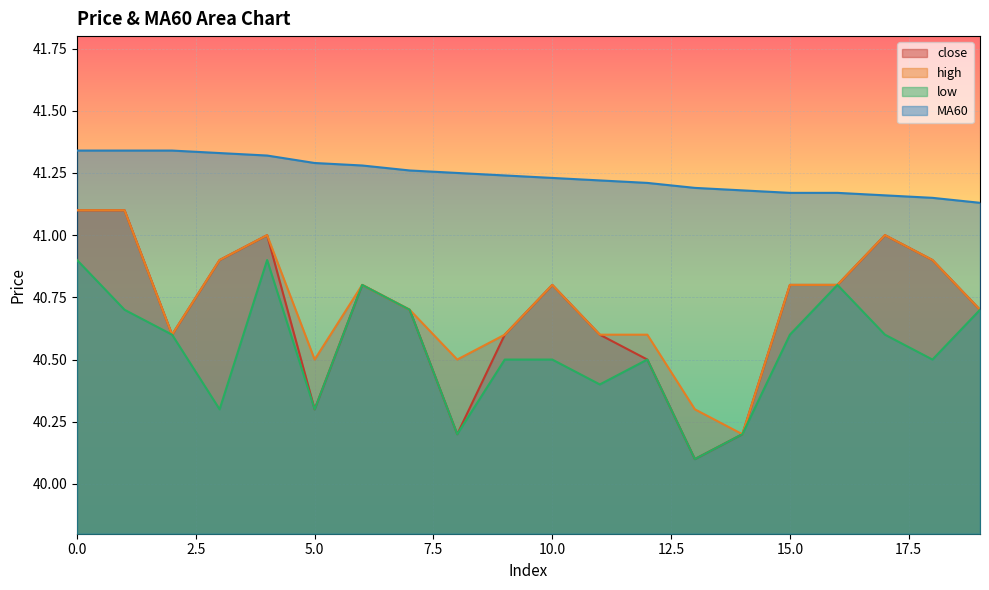

Reading right to left, transcribe all the data shown in this chart.

close: 40.7	40.9	41.0	40.8	40.8	40.2	40.1	40.5	40.6	40.8	40.6	40.2	40.7	40.8	40.3	41.0	40.9	40.6	41.1	41.1
high: 40.7	40.9	41.0	40.8	40.8	40.2	40.3	40.6	40.6	40.8	40.6	40.5	40.7	40.8	40.5	41.0	40.9	40.6	41.1	41.1
low: 40.7	40.5	40.6	40.8	40.6	40.2	40.1	40.5	40.4	40.5	40.5	40.2	40.7	40.8	40.3	40.9	40.3	40.6	40.7	40.9
MA60: 41.1	41.1	41.2	41.2	41.2	41.2	41.2	41.2	41.2	41.2	41.2	41.2	41.3	41.3	41.3	41.3	41.3	41.3	41.3	41.3